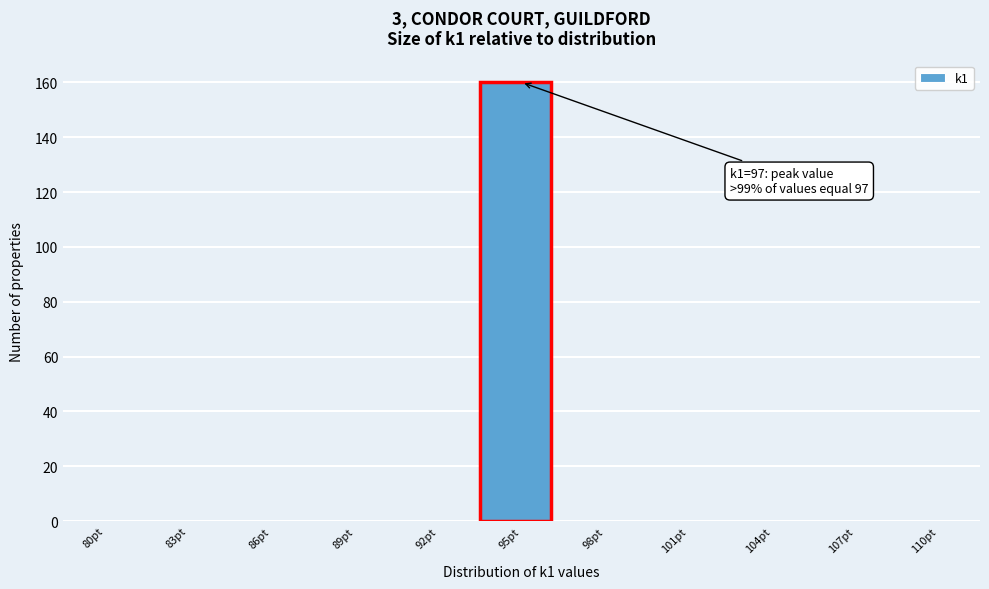

Reading left to right, transcribe all the data shown in this chart.

80pt=0	83pt=0	86pt=0	89pt=0	92pt=0	95pt=160	98pt=0	101pt=0	104pt=0	107pt=0	110pt=0